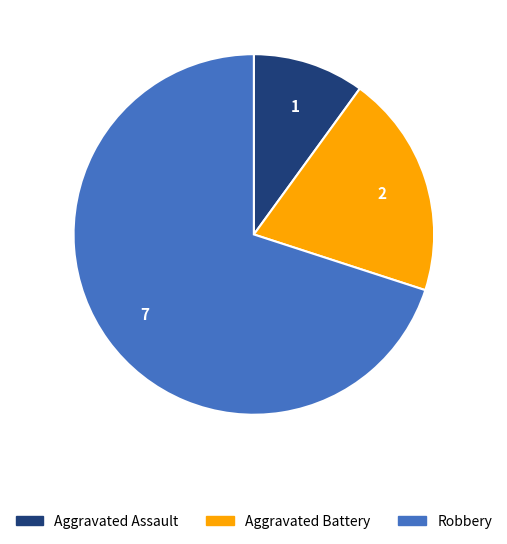

Combined, do Robbery and Aggravated Battery account for over 50%?

Yes